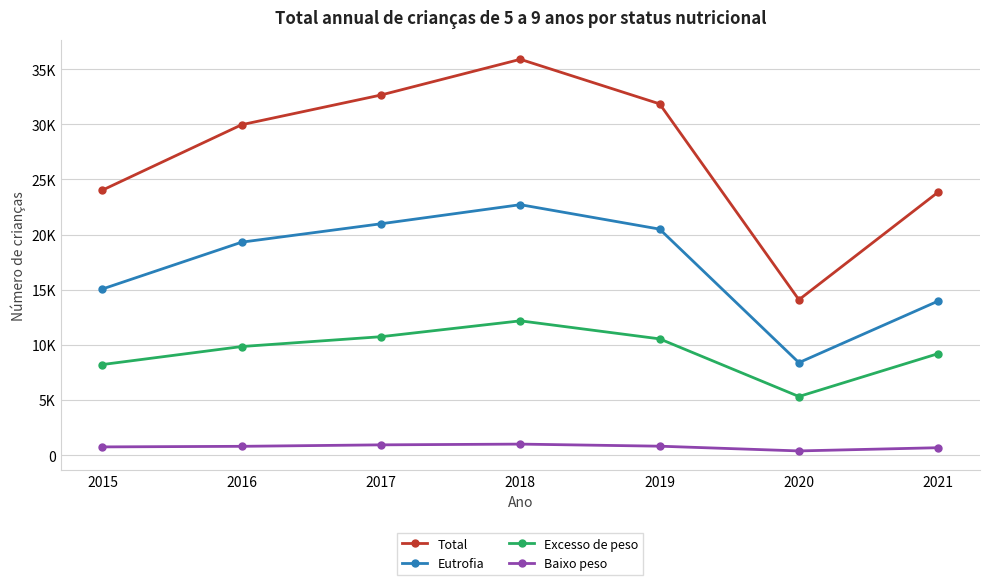

What are all the series names shown in the legend?

Total, Eutrofia, Excesso de peso, Baixo peso